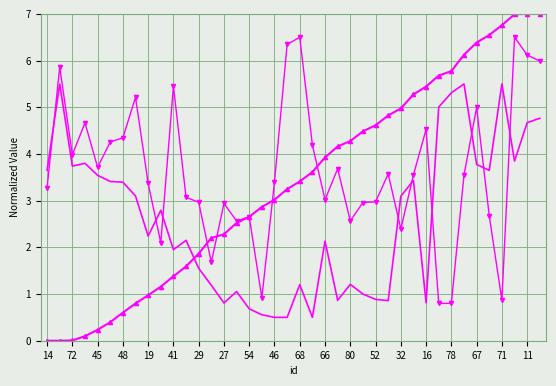

What is the difference between the highest and lowest values at 48?

3.7